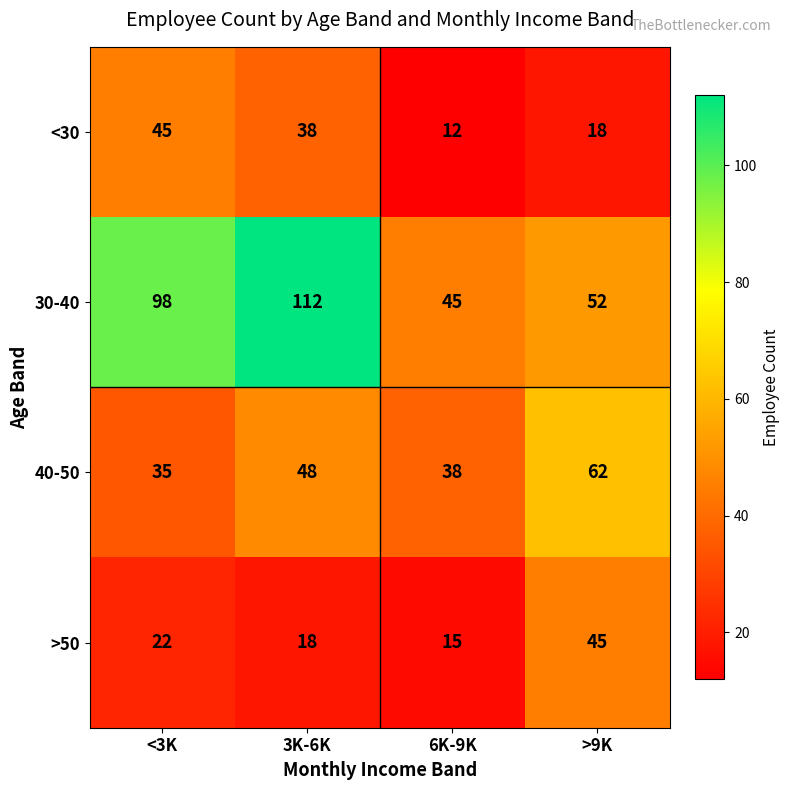

What is the minimum value shown in the chart?

12